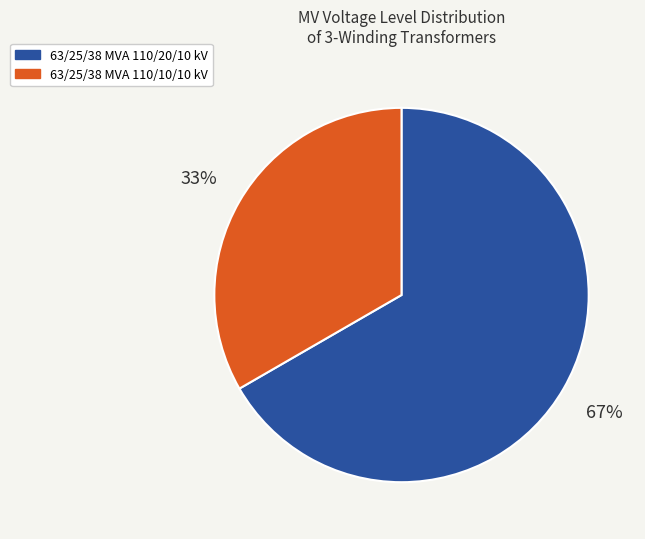

True or false: 63/25/38 MVA 110/10/10 kV accounts for 33% of the total.

True